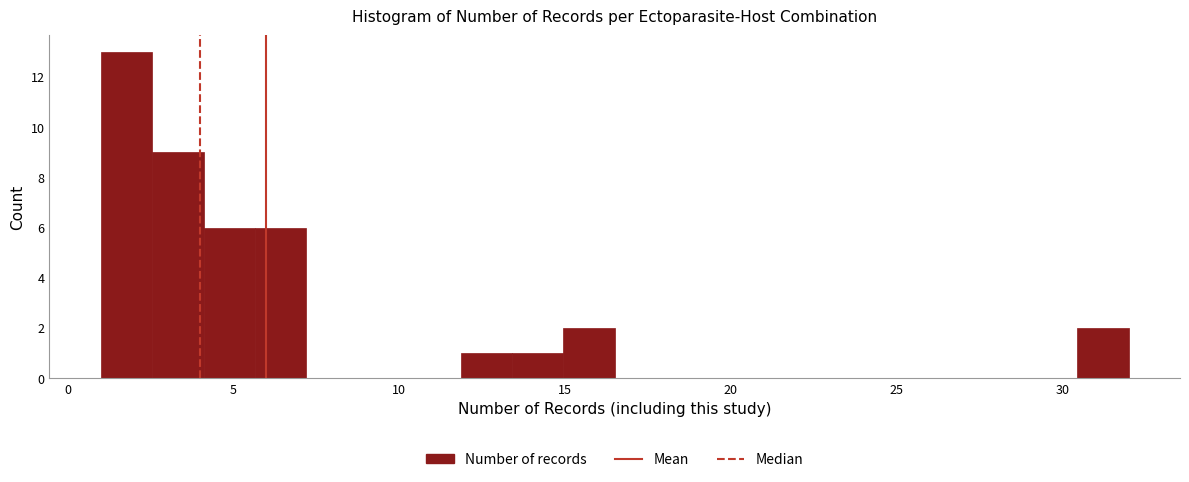

Read against the x-axis, roughly where is the centre of the tallest bar?

2.0